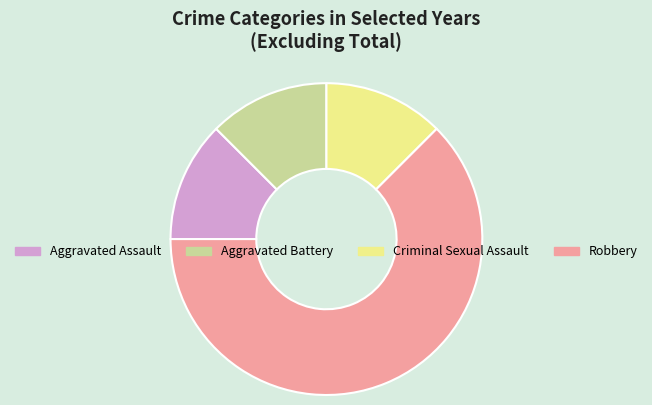

Is it true that Robbery is 55% of the pie?

False